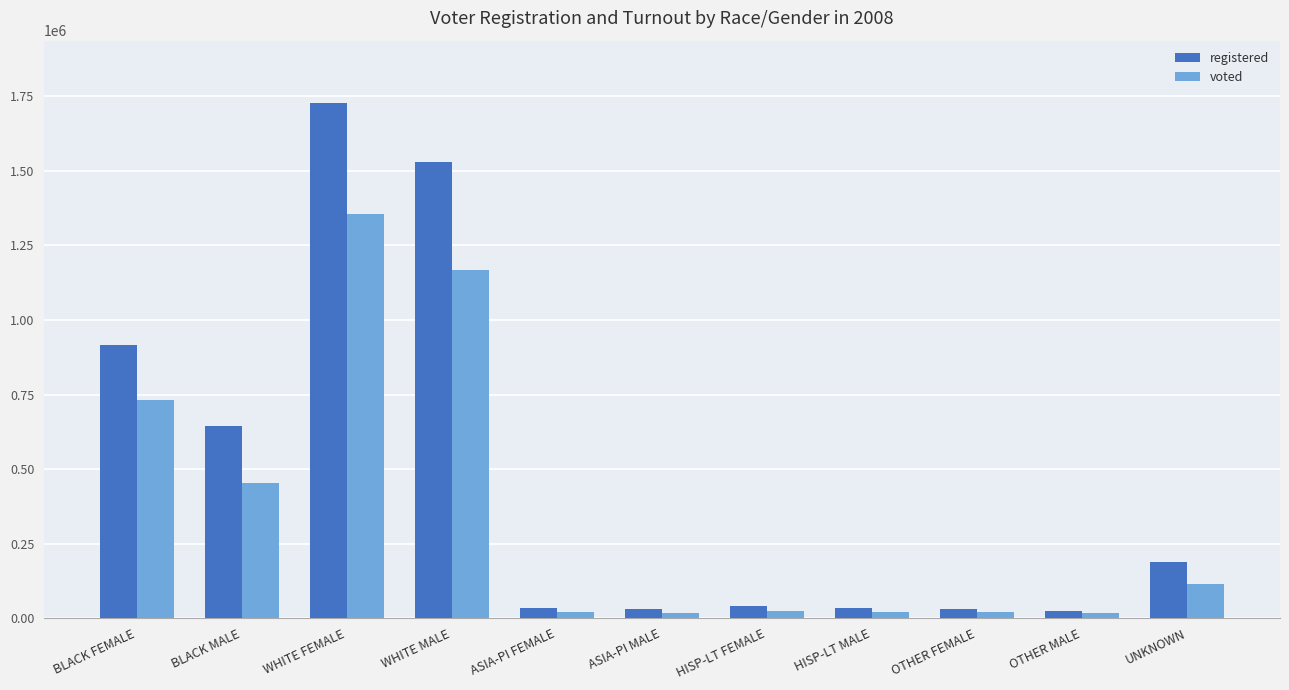

What value does the voted series have at HISP-LT MALE?

19046